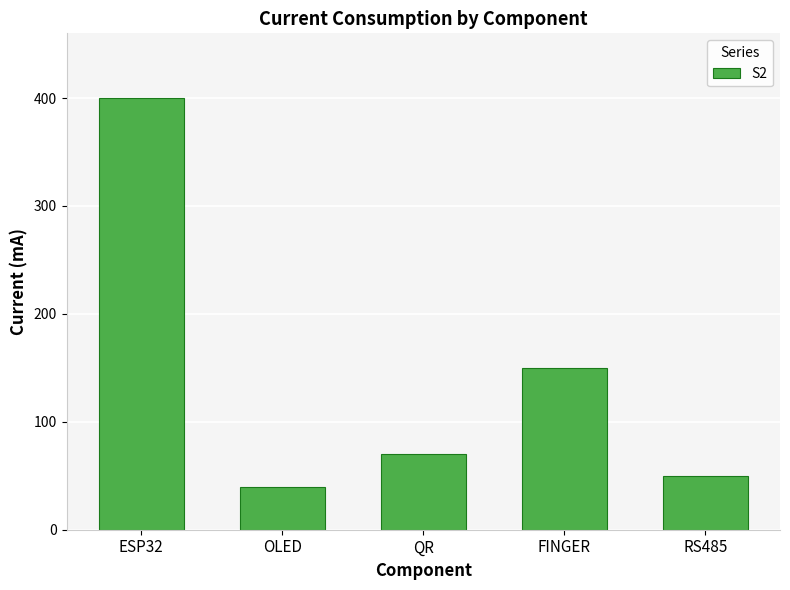

What is the sum of all values?

710